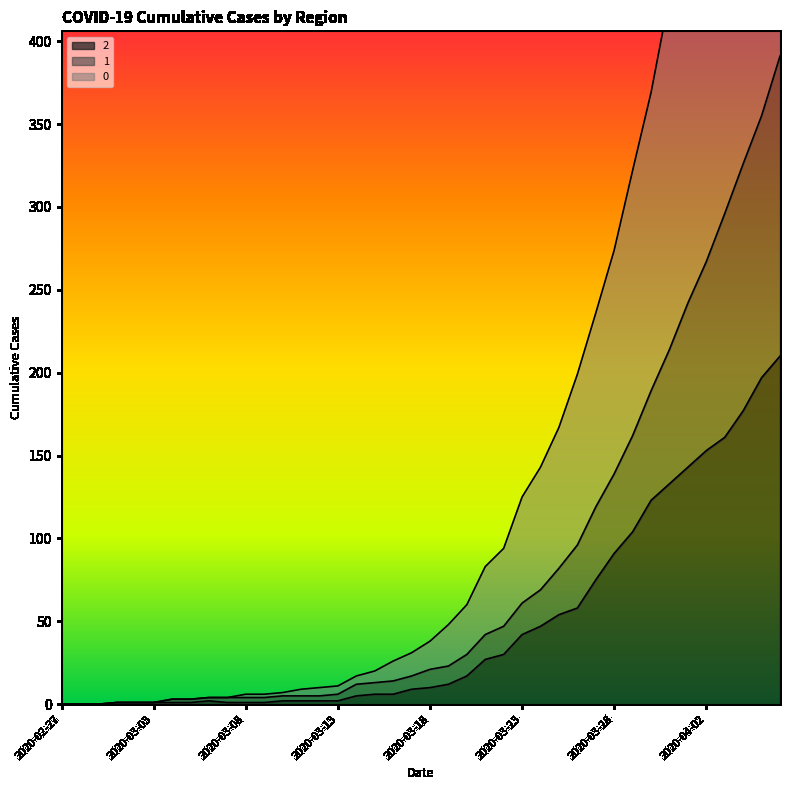

True or false: 0 has more than 1 interior local peaks.

False